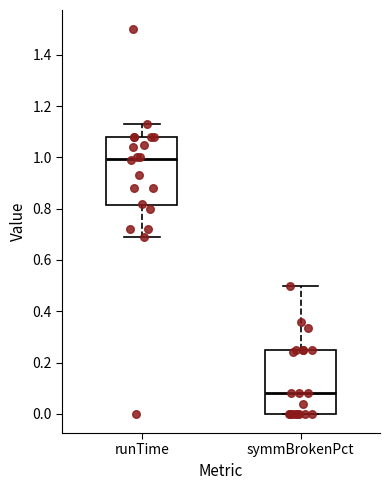

Which box has the lowest median line?

symmBrokenPct